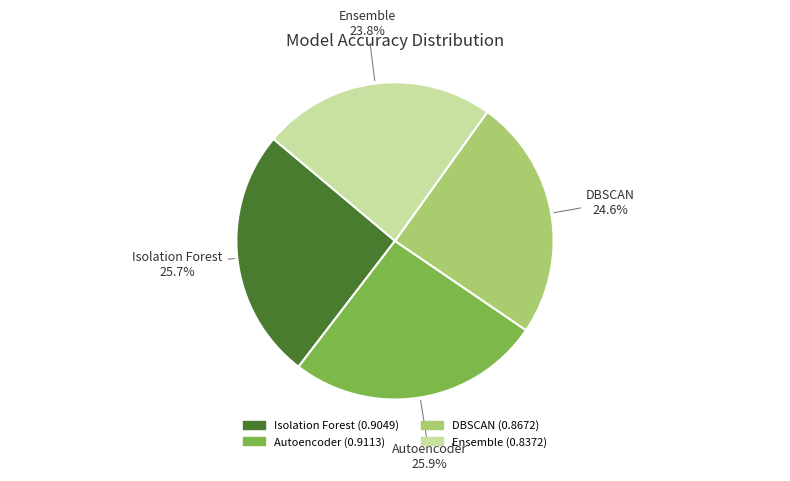

Is Autoencoder the majority of the pie?

No